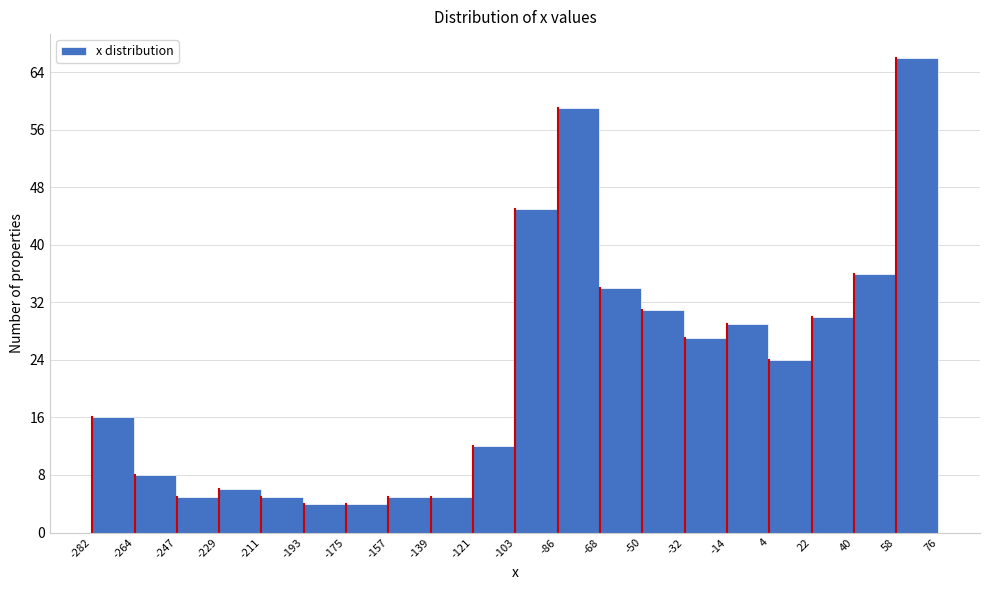

What is the height of the bar covering -282 to -264 on the x-axis? The values are not printed on the chart, so give them approximately, as read against the axis.

16